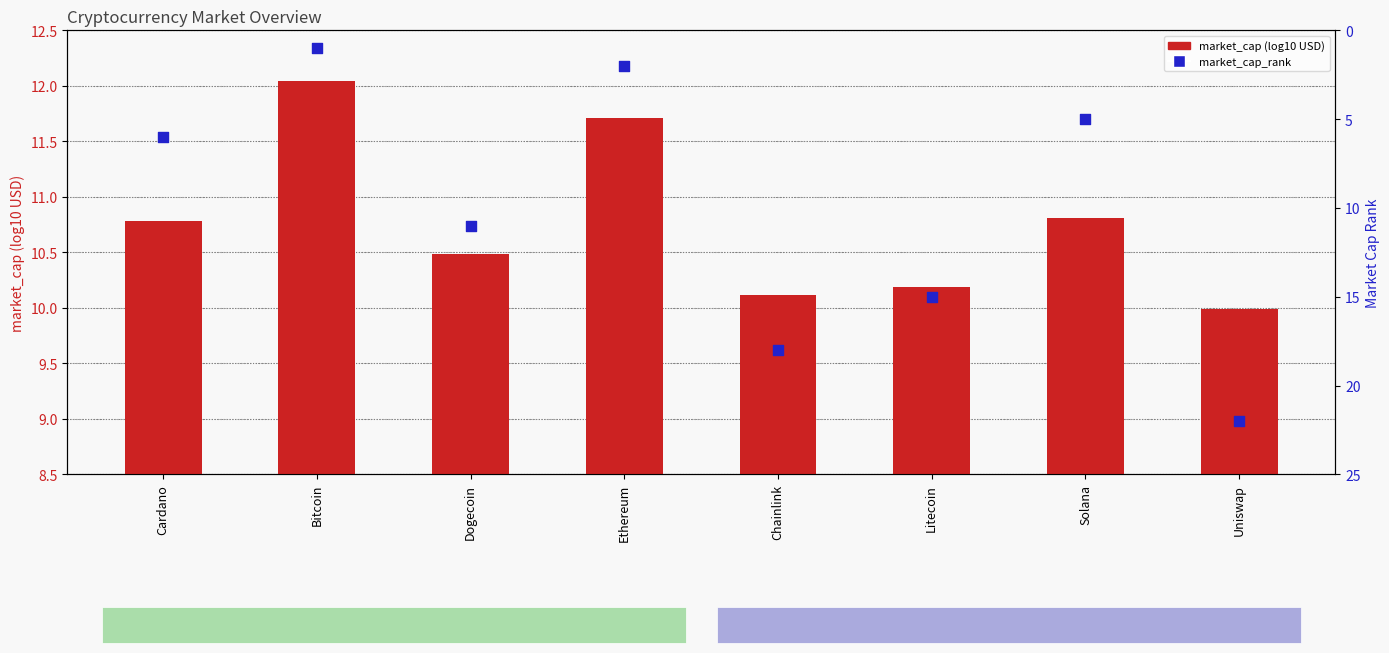

Which series has the largest Y range (max minus min)?

market_cap_rank